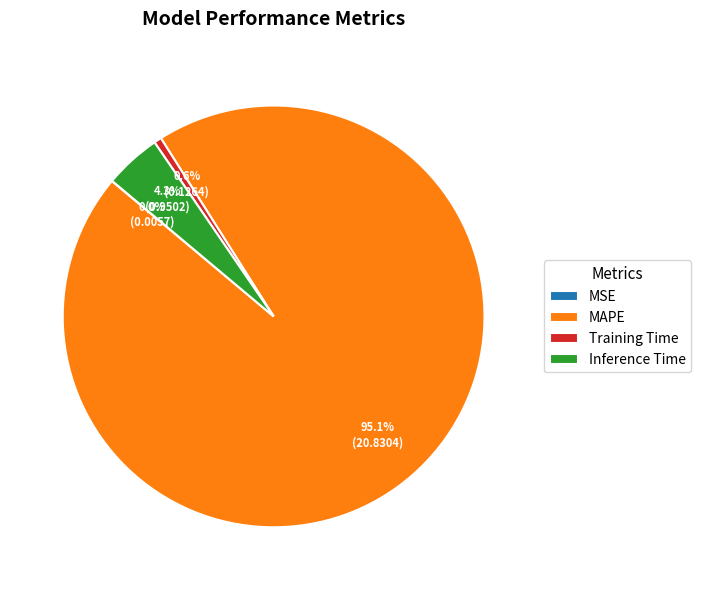

Which category accounts for the majority?

MAPE